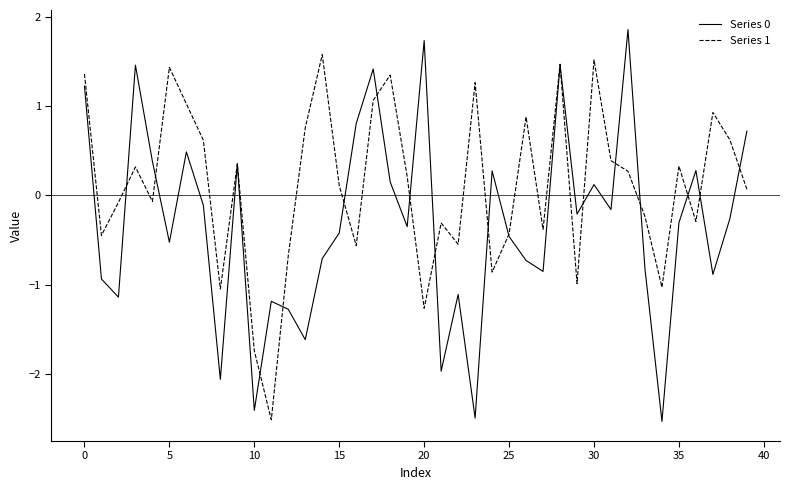

Count the number of categories in the chart.

40